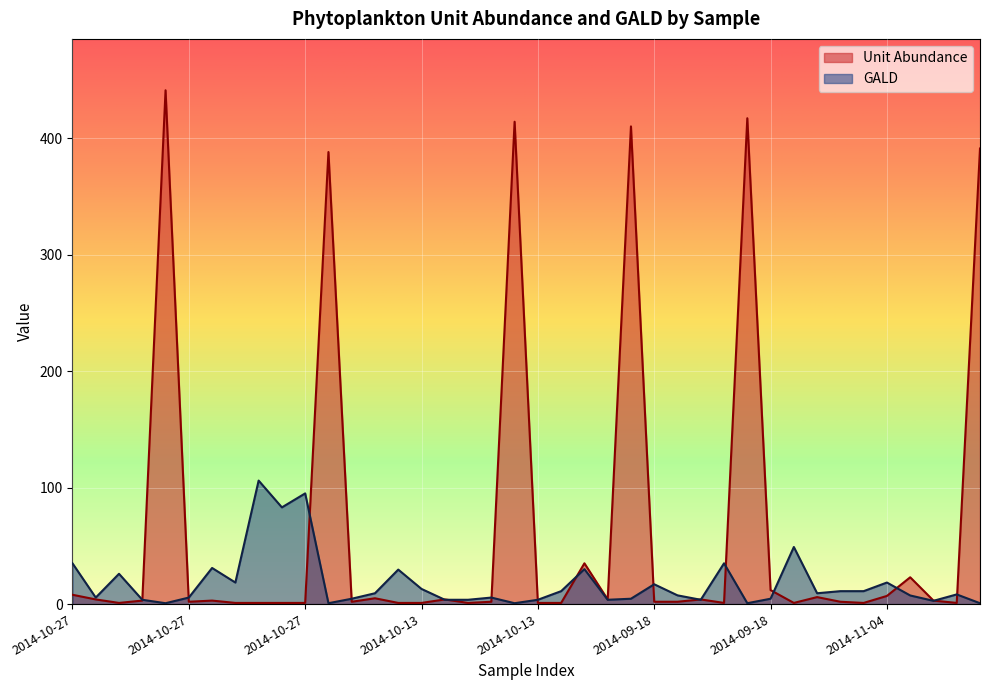

What is the label of the 3rd point from the right?

2014-11-04